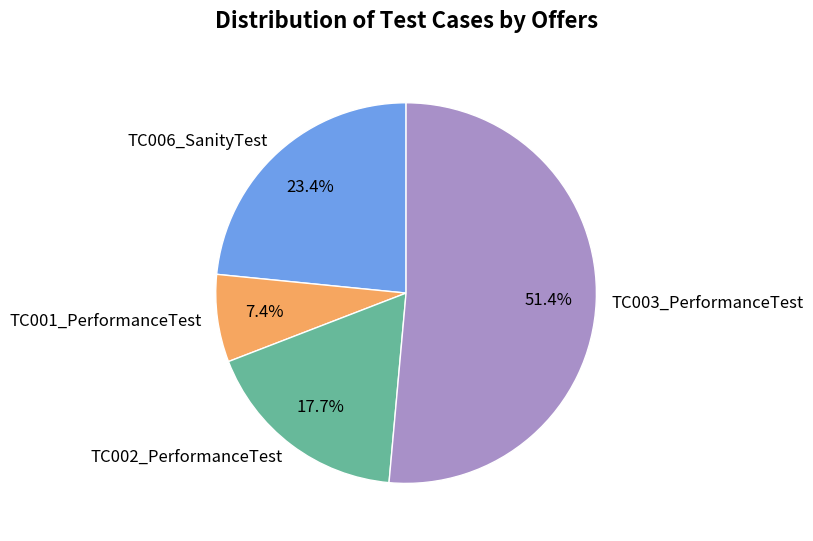

Is there any slice that represents more than half of the pie?

Yes